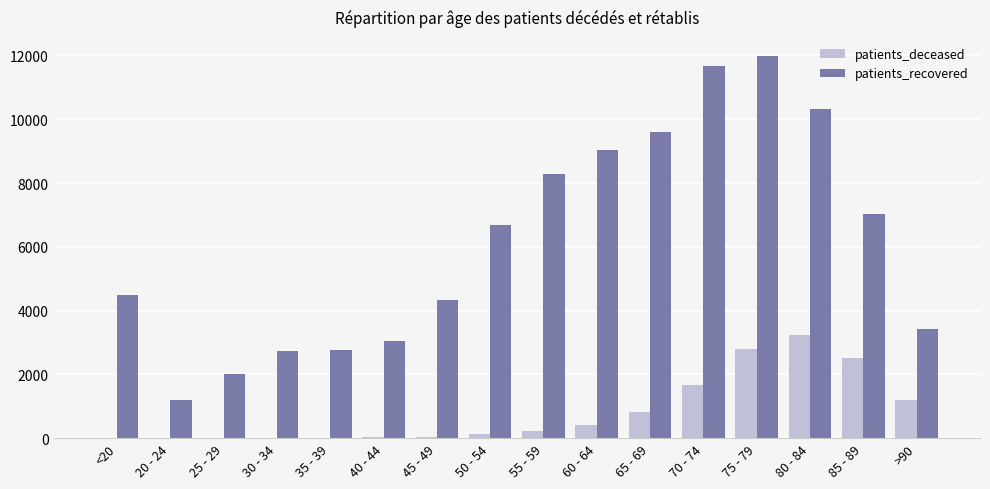

What is the maximum value shown in the chart?

11982